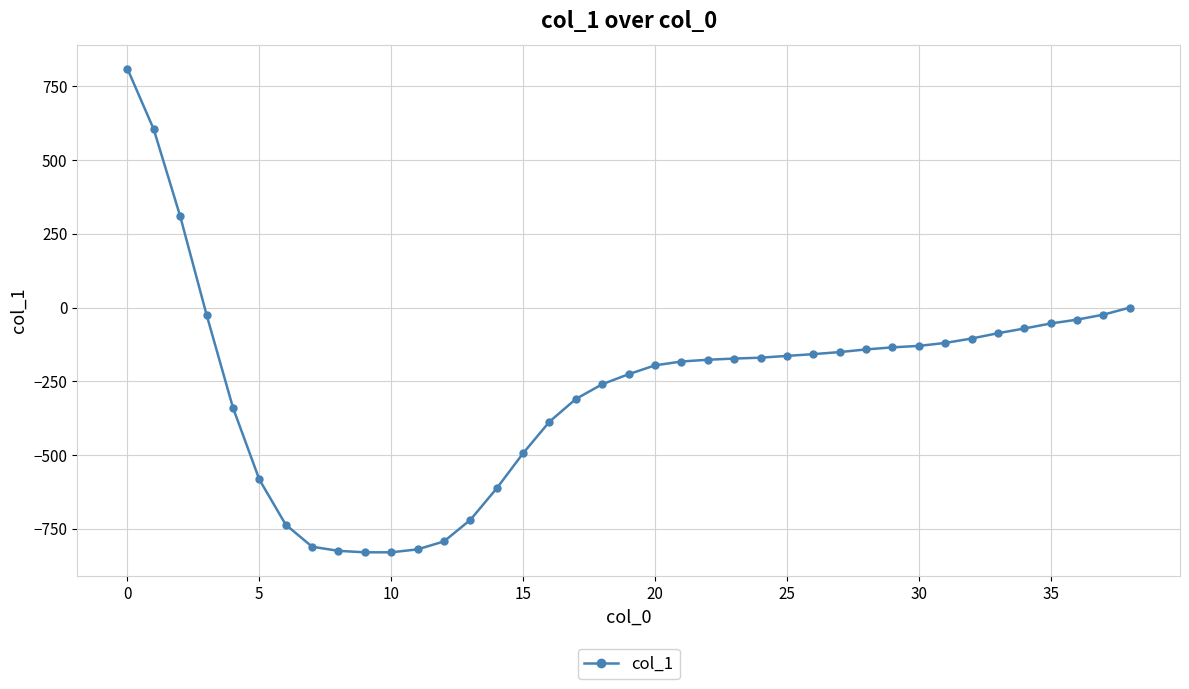

What is the difference between the second highest and second lowest values?

1434